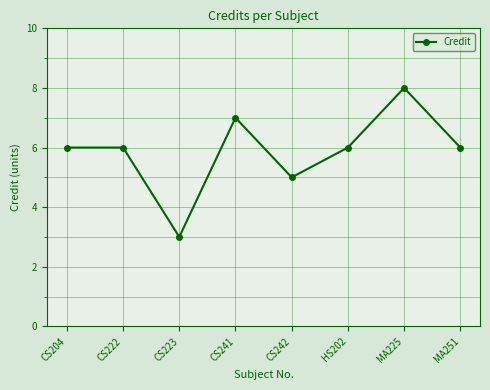

Between MA225 and MA251, which is larger?

MA225